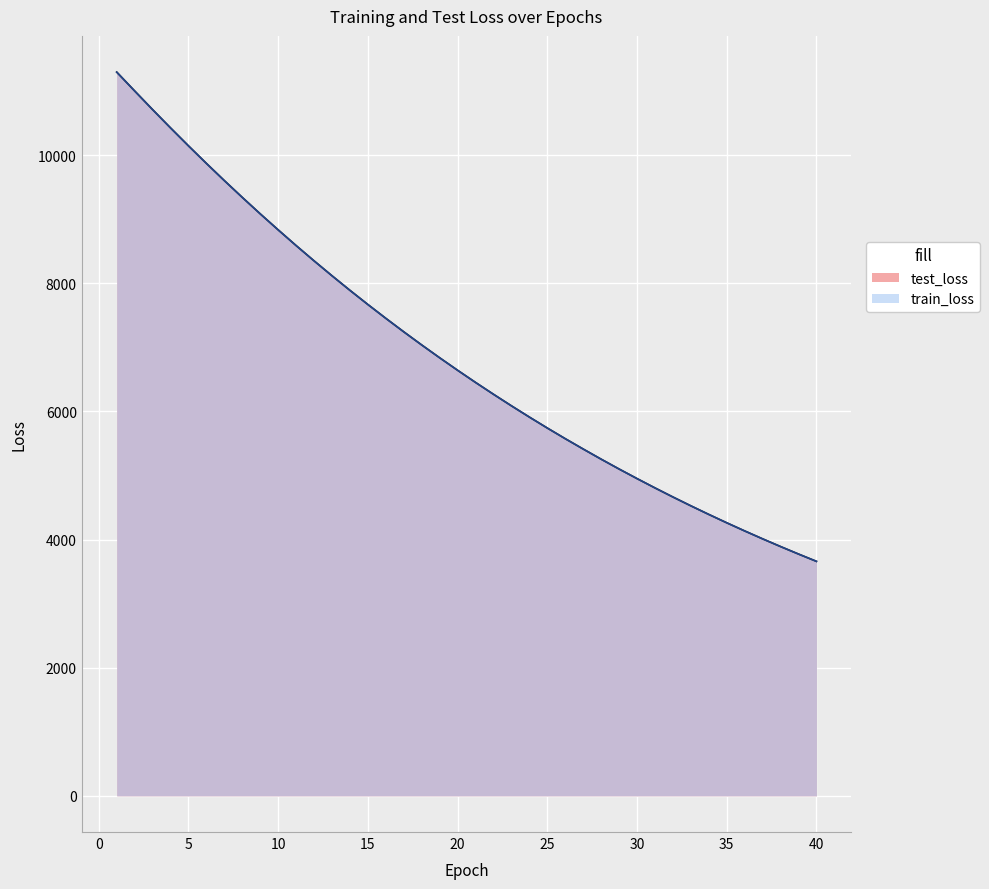

List the series in order of their peak value, lowest first.

train_loss, test_loss